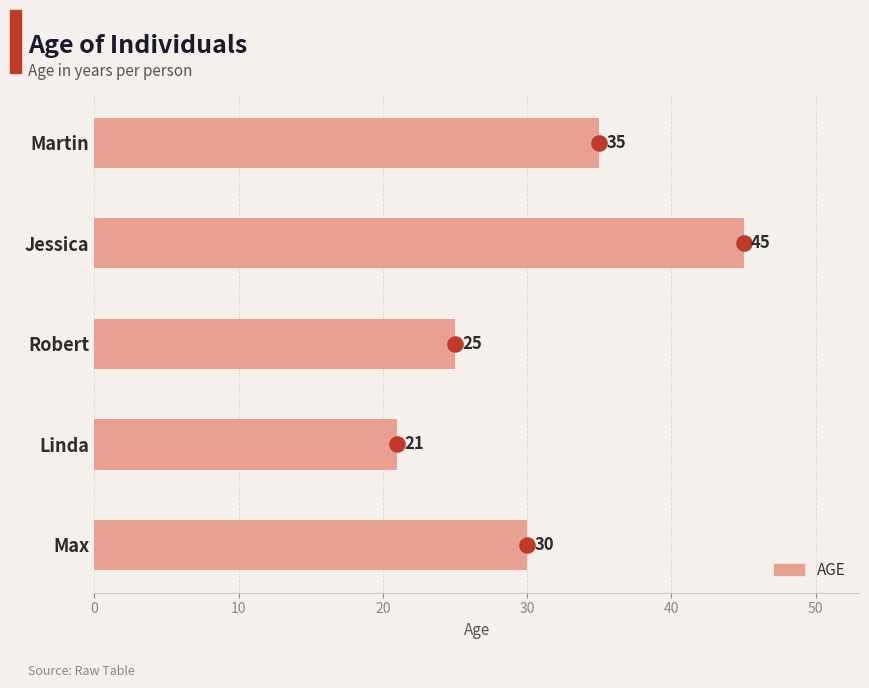

What is the change in value from Martin to Linda?

-14